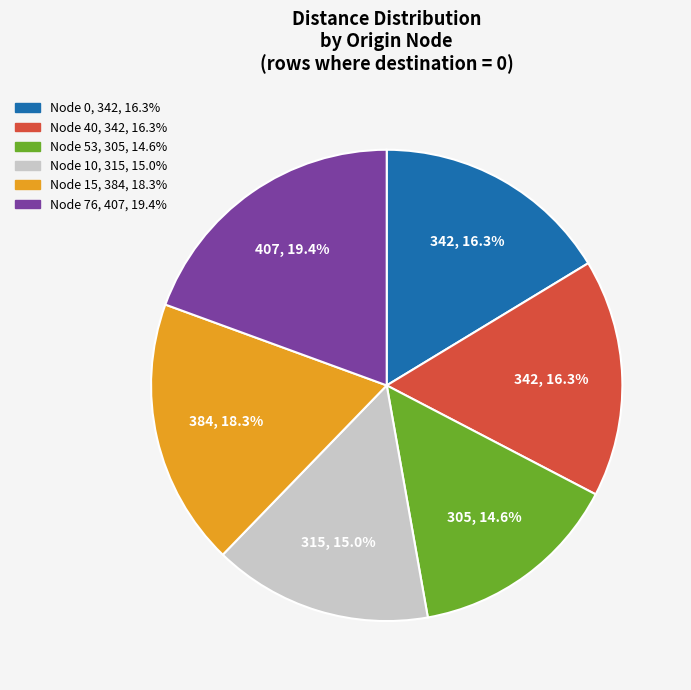

To the nearest percent, what is the difference between the largest and smallest slice percentages?

5%